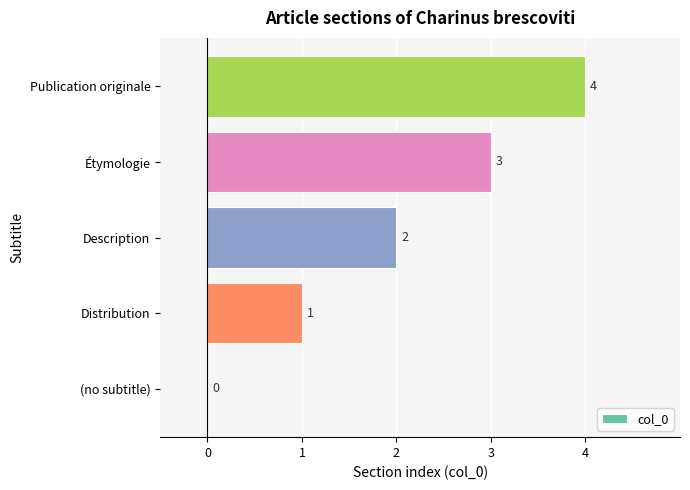

At which label is the value closest to 2?

Description